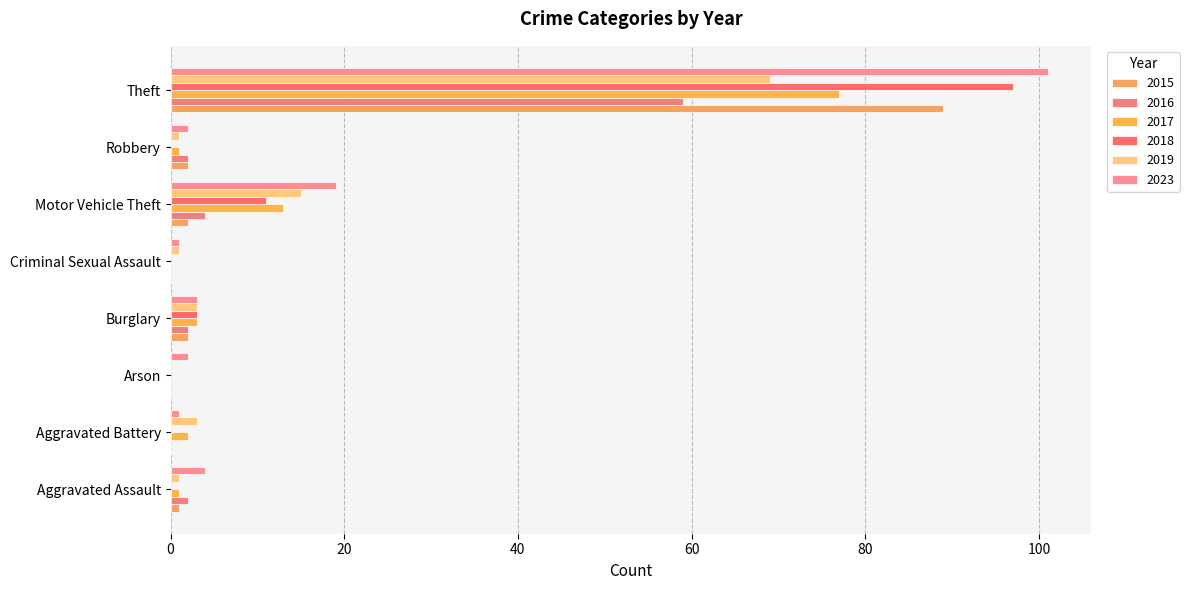

How many series are shown in this chart?

6